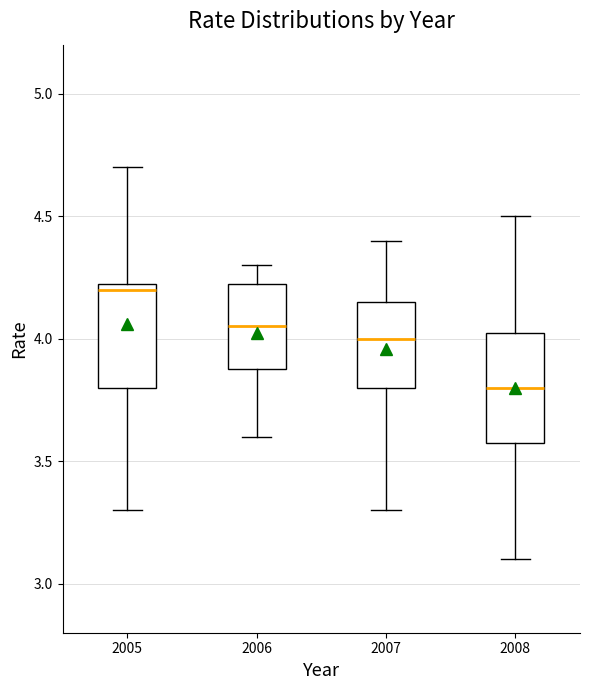

Where does the median line of the box at x = 2008 sit on the y-axis? The values are not printed on the chart, so give them approximately, as read against the axis.

3.80